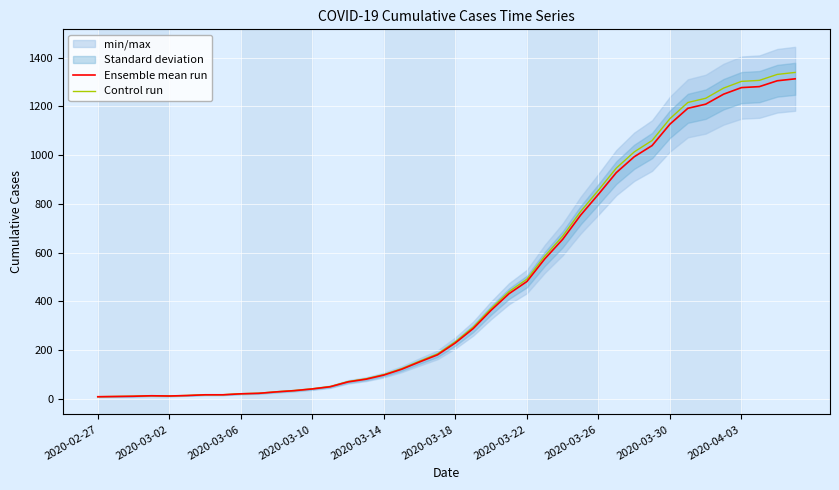

What is the highest value of the Control run series?

1339.3